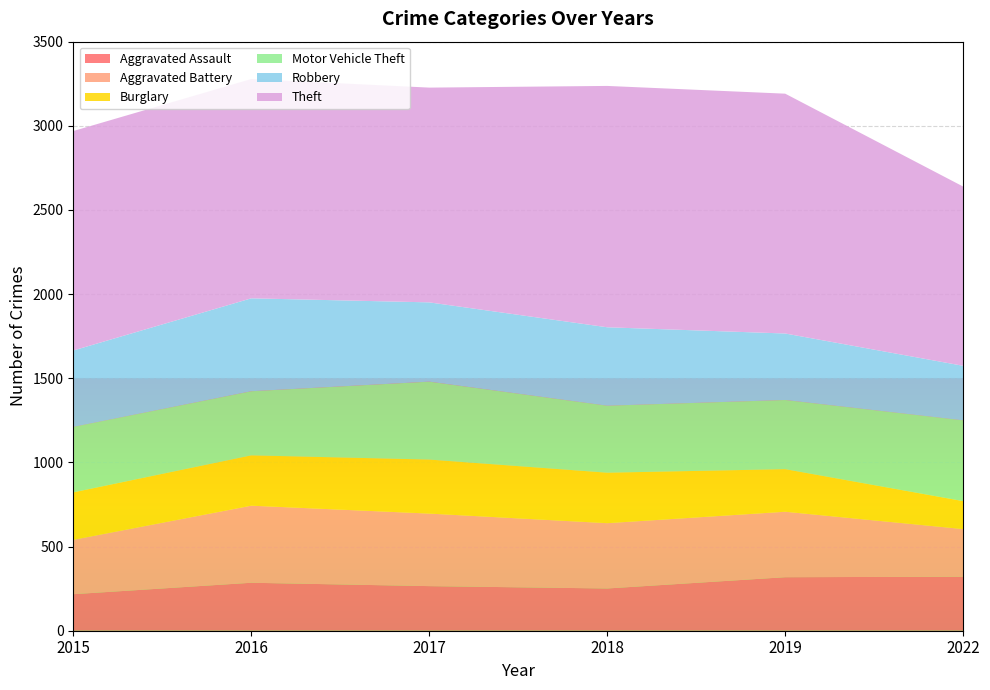

Reading right to left, what are all the values shown in this chart?

Aggravated Assault: 2022=321	2019=318	2018=251	2017=265	2016=285	2015=217
Aggravated Battery: 2022=283	2019=389	2018=388	2017=431	2016=458	2015=323
Burglary: 2022=166	2019=253	2018=300	2017=321	2016=299	2015=282
Motor Vehicle Theft: 2022=480	2019=411	2018=398	2017=463	2016=381	2015=389
Robbery: 2022=324	2019=395	2018=466	2017=471	2016=552	2015=454
Theft: 2022=1065	2019=1425	2018=1434	2017=1276	2016=1303	2015=1304